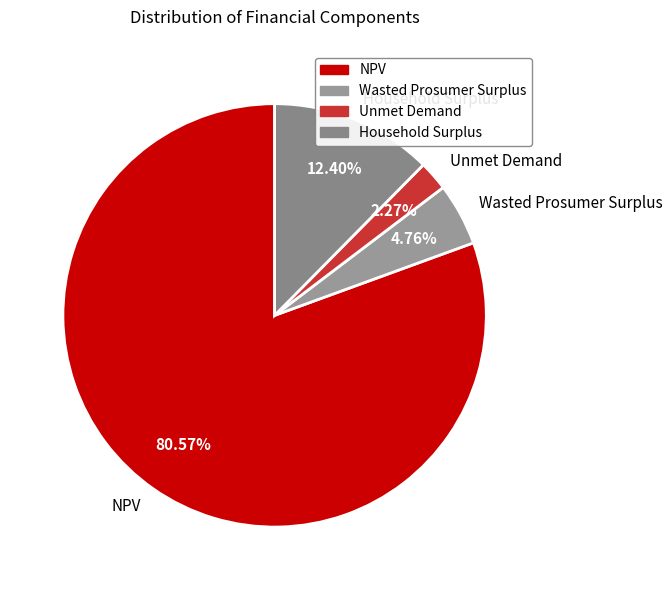

How many slices are in this pie chart?

4